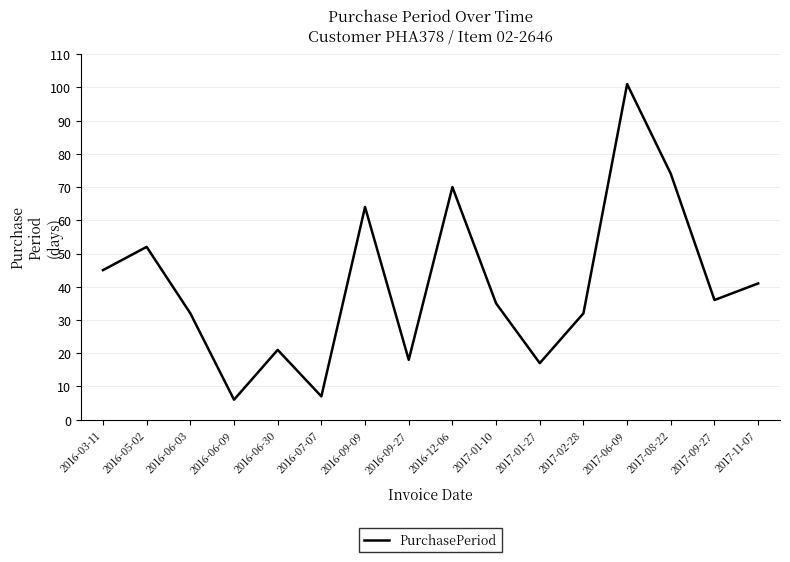

The chart shows a value of 32 at 2016-06-30. True or false?

False